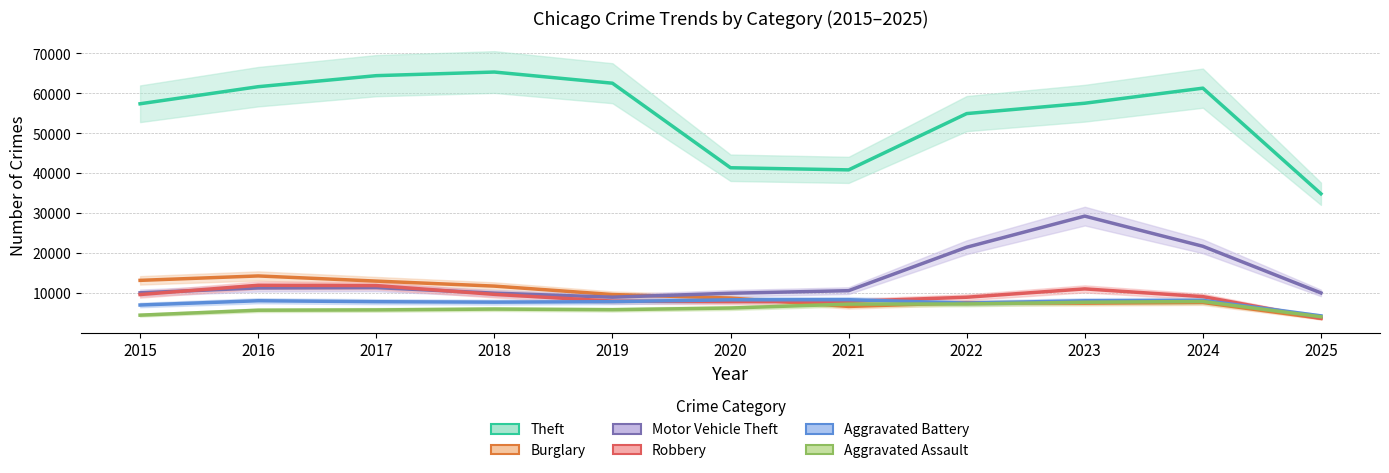

What is the value of the Motor Vehicle Theft point at the 5th from the left?

8978